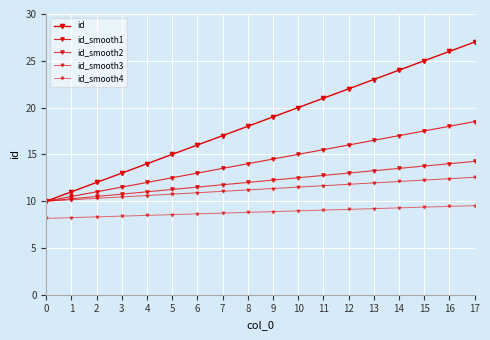

Where is id_smooth3 nearest to the value 11?

7